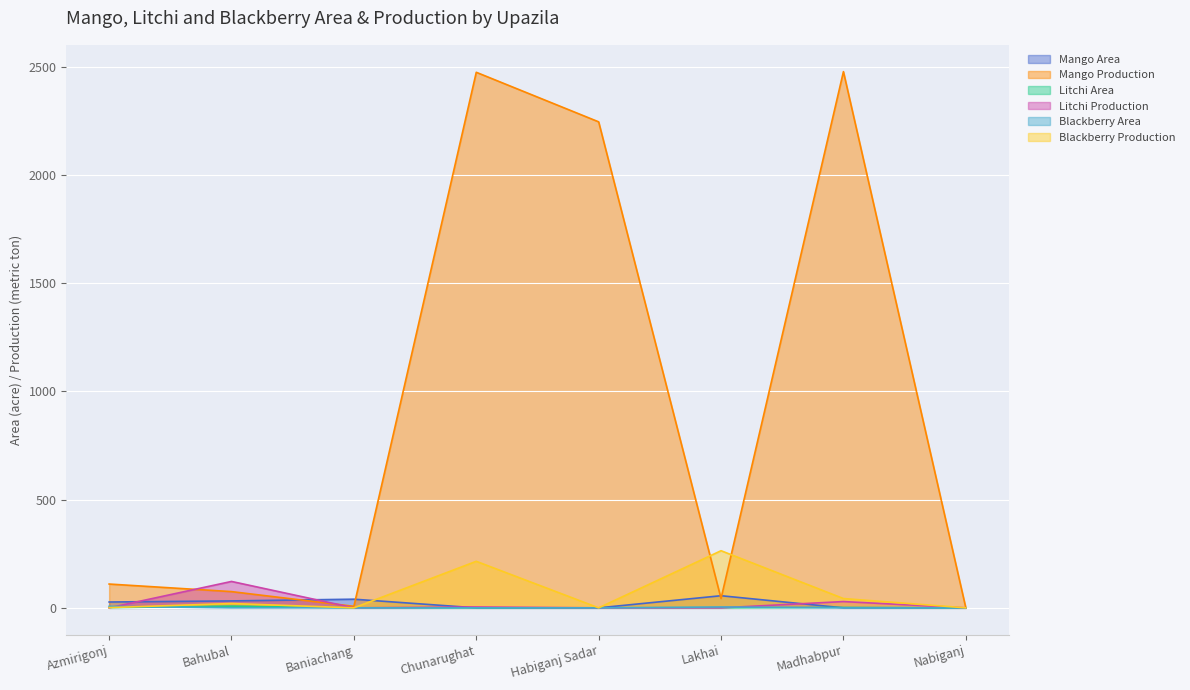

Between Habiganj Sadar and Baniachang, which is larger?

Baniachang